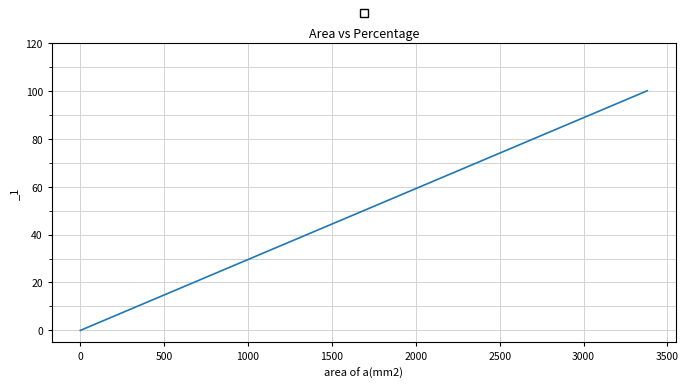

How many values are below 57?

4